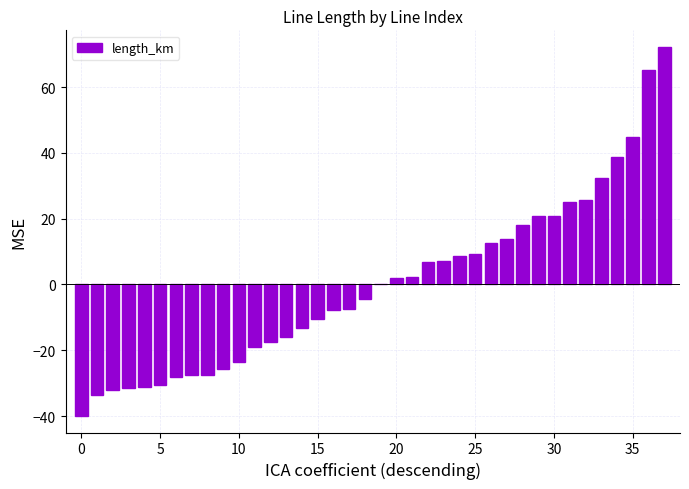

What is the maximum value shown in the chart?

72.2